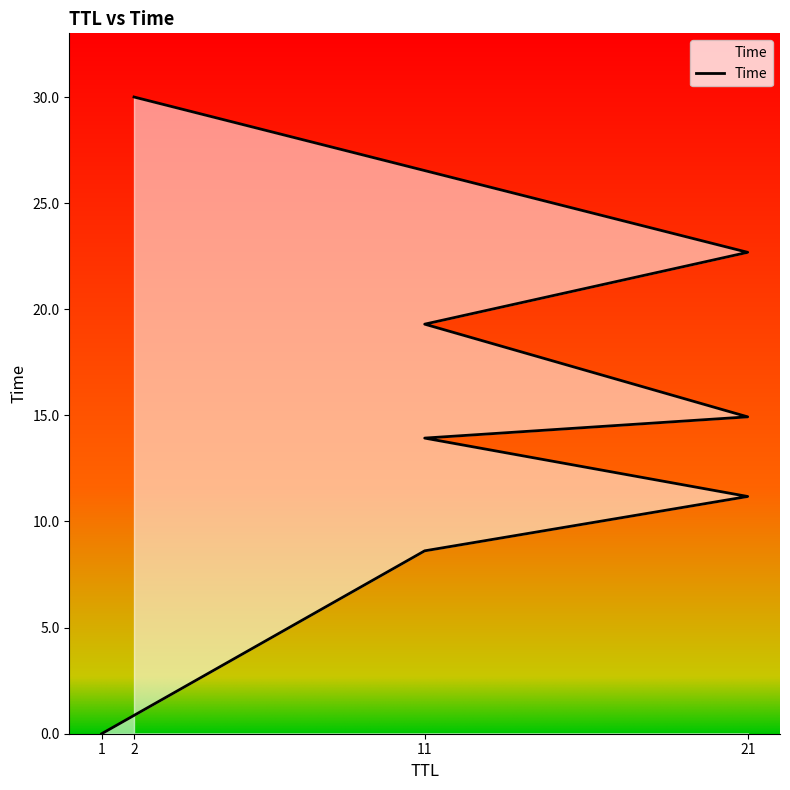

What is the sum of the values at 21 and 21?

37.6